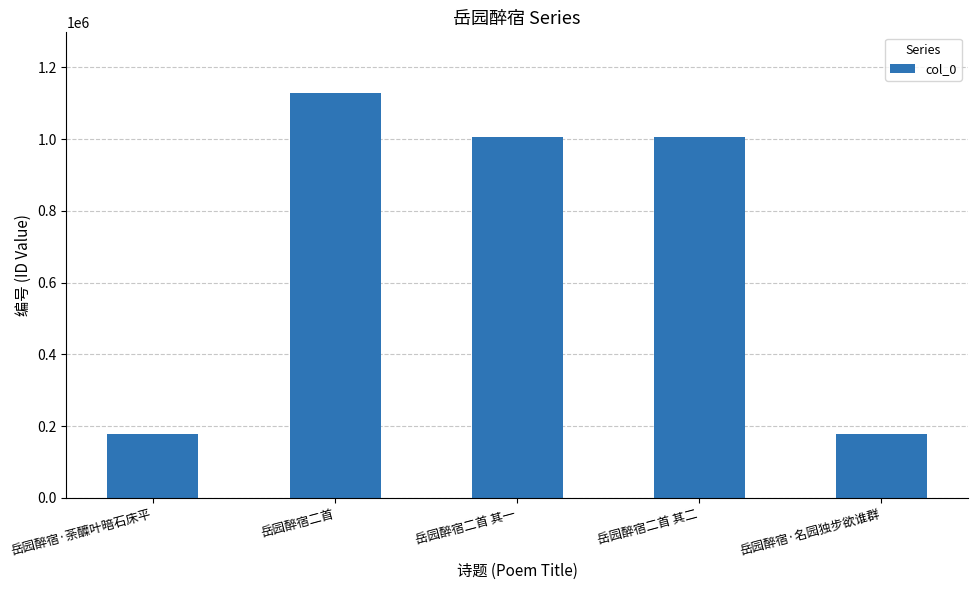

Between 岳园醉宿·名园独步欲谁群 and 岳园醉宿二首 其一, which is larger?

岳园醉宿二首 其一